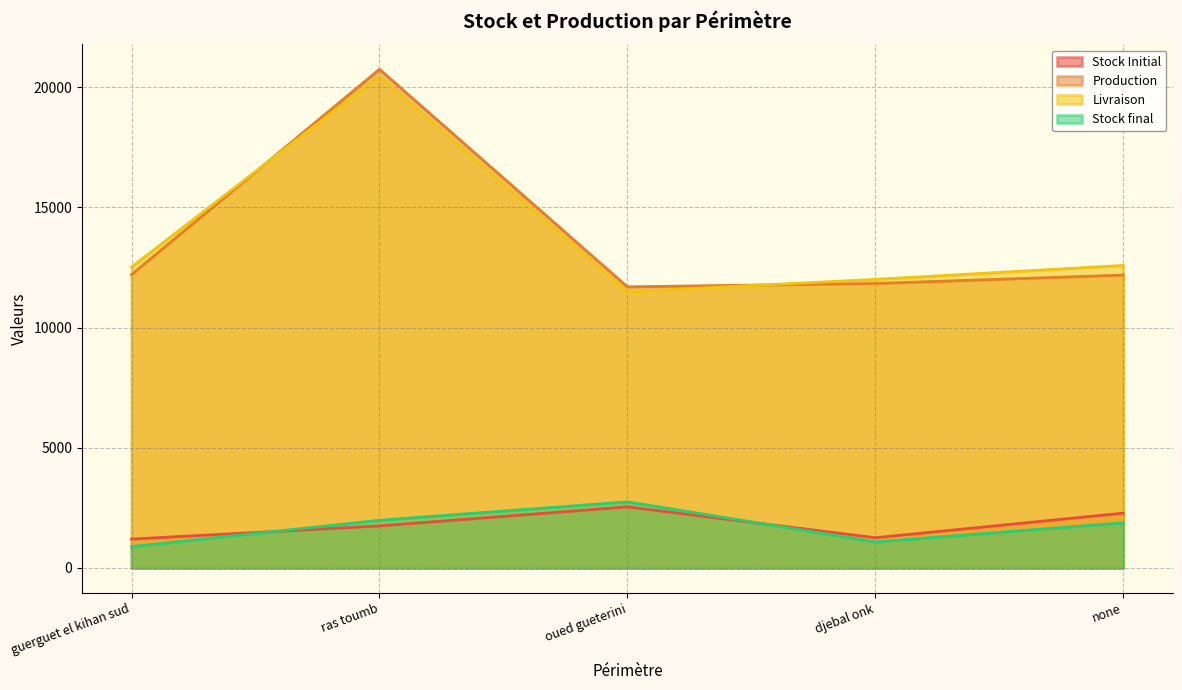

Rank the categories by Stock final value from highest to lowest.

oued gueterini, ras toumb, none, djebal onk, guerguet el kihan sud